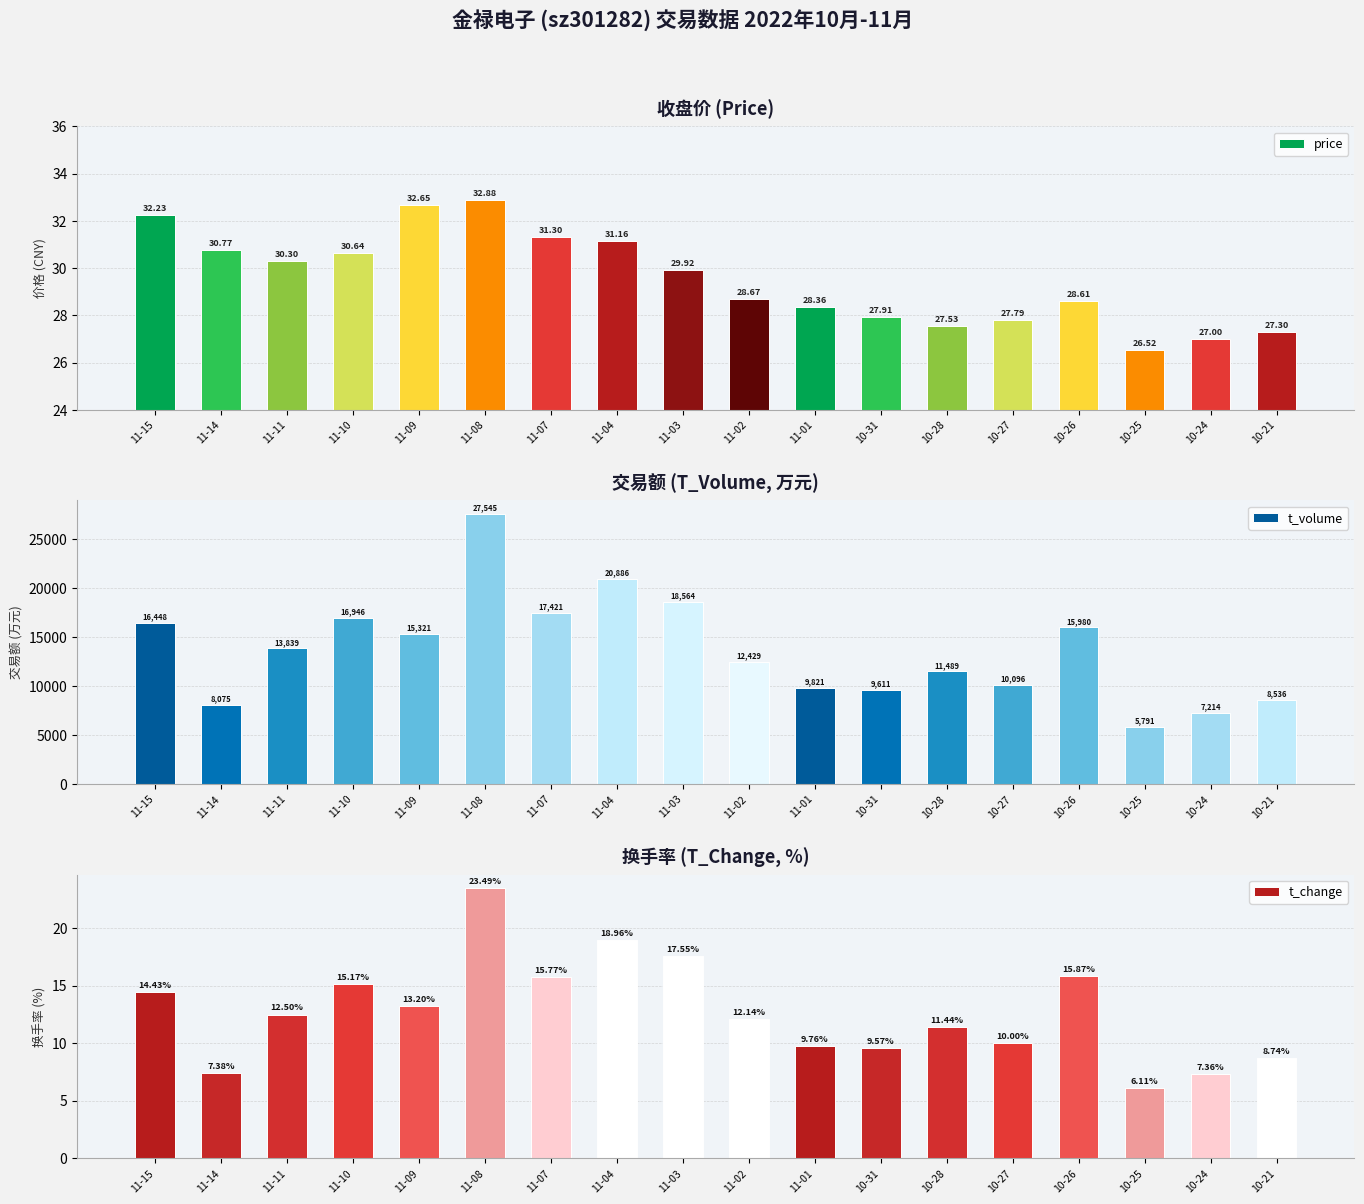

Reading left to right, list all the values displayed in this chart.

price: 32.2	30.8	30.3	30.6	32.6	32.9	31.3	31.2	29.9	28.7	28.4	27.9	27.5	27.8	28.6	26.5	27.0	27.3
t_volume: 16448.0	8075.0	13839.0	16946.0	15321.0	27545.0	17421.0	20886.0	18564.0	12429.0	9821.0	9611.0	11489.0	10096.0	15980.0	5791.0	7214.0	8536.0
t_change: 14.4	7.4	12.5	15.2	13.2	23.5	15.8	19.0	17.6	12.1	9.8	9.6	11.4	10.0	15.9	6.1	7.4	8.7